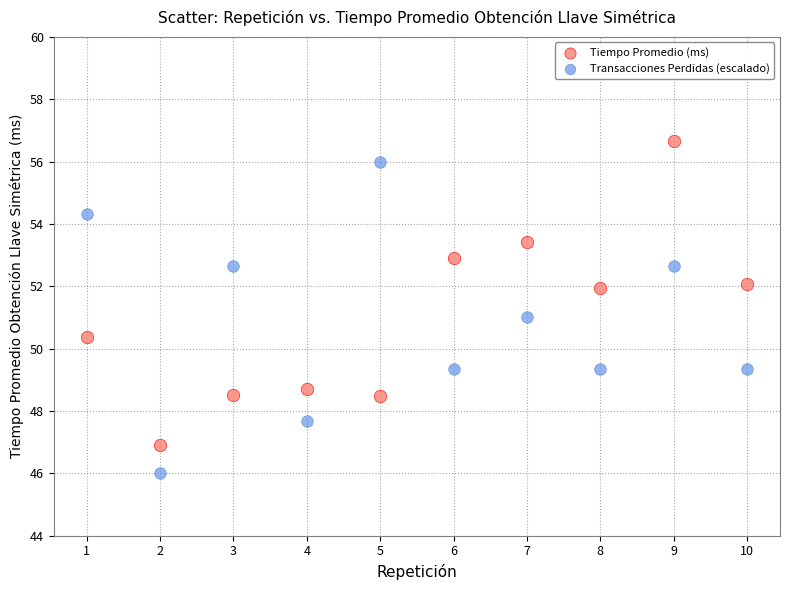

Which series contains the highest Y value?

Tiempo Promedio (ms)